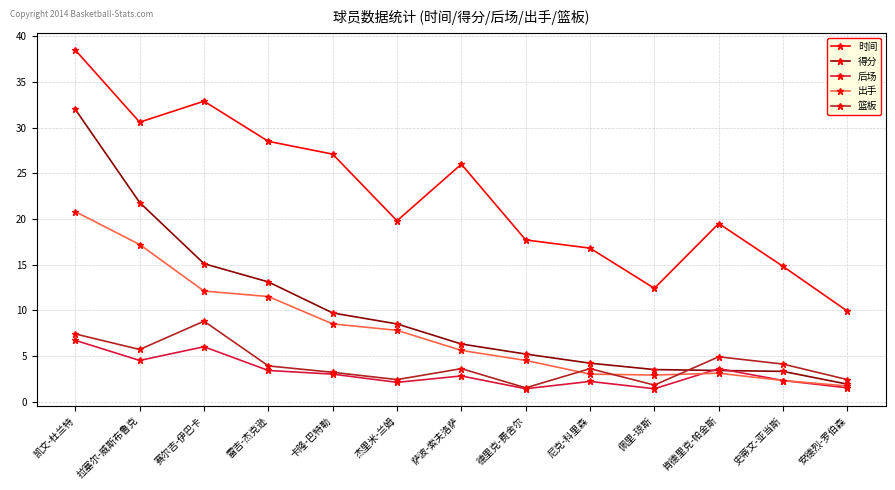

What are all the series names shown in the legend?

时间, 得分, 后场, 出手, 篮板